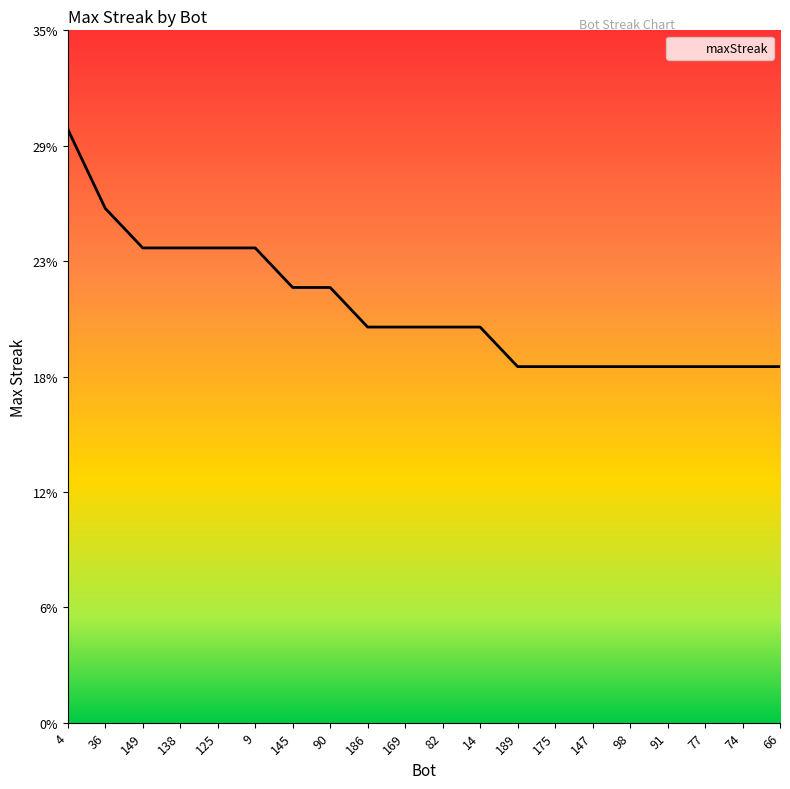

What is the value of the 18th point from the left?

18